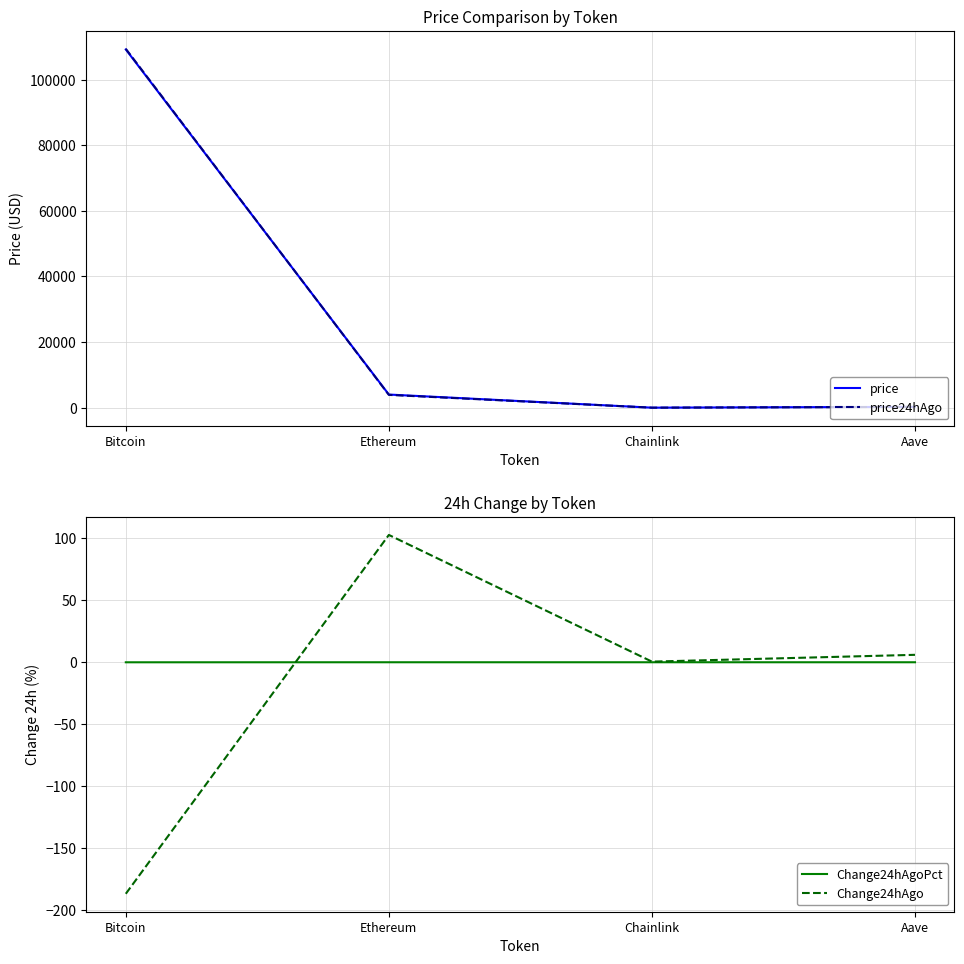

How many values in the Change24hAgo series are below 6?

2